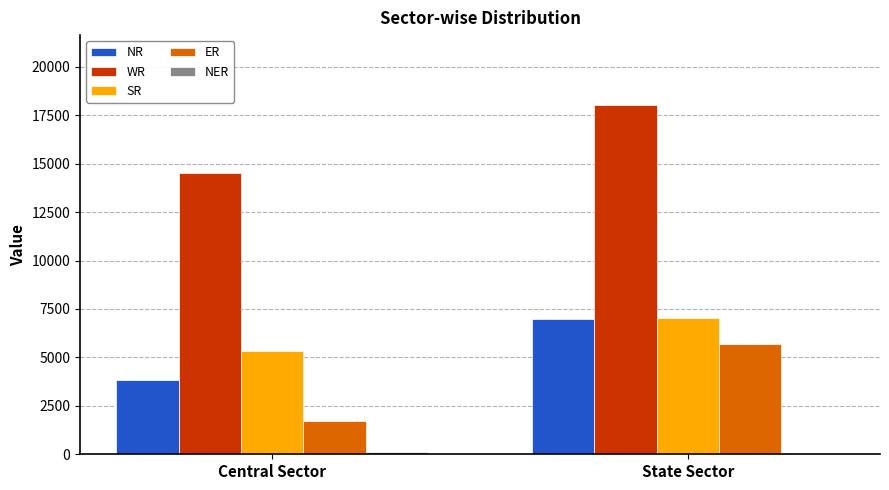

What is the difference between the ER values at Central Sector and State Sector?

3950